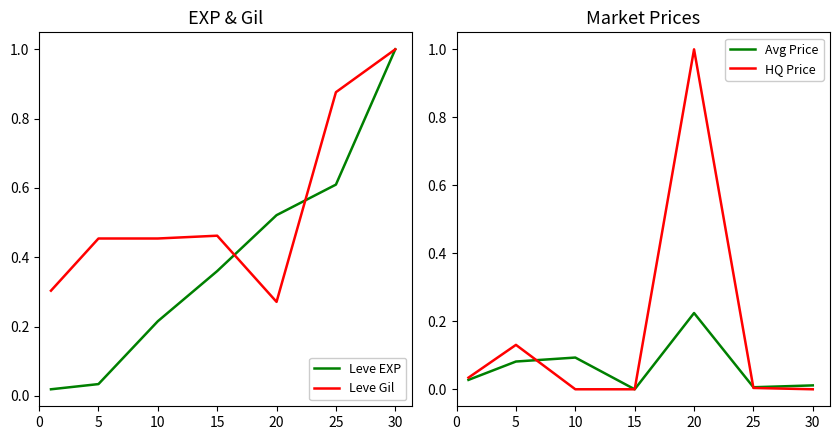

Where do Avg Price and HQ Price first cross each other?

5 and 10